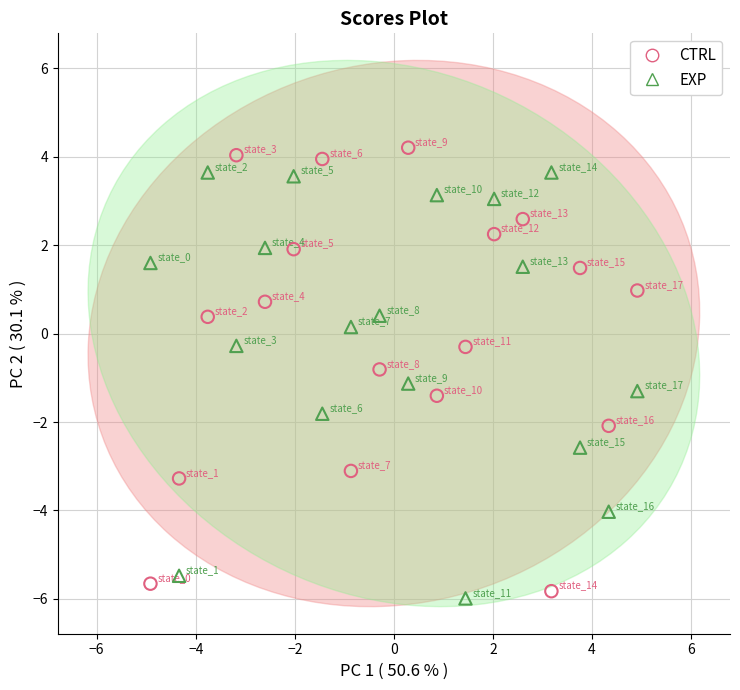

Across all data points, what is the range of X values (max minus min)?

9.8